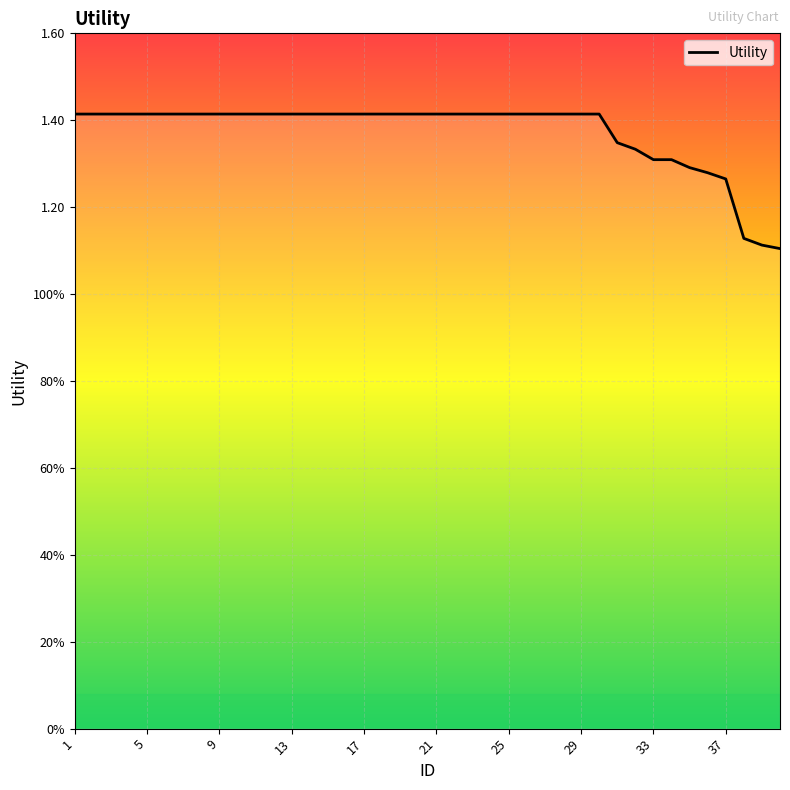

Read the value at 11.

1.4